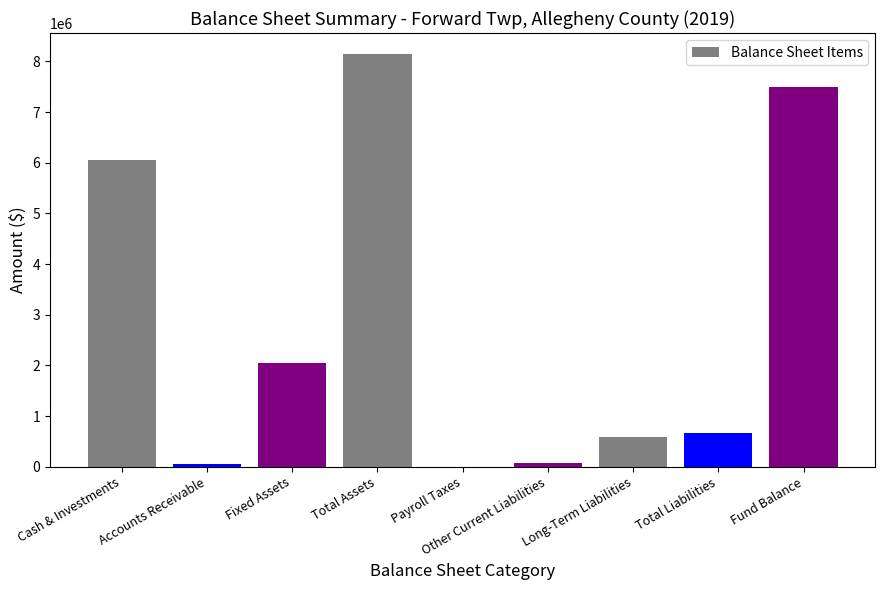

What is the sum of all values?

25122421